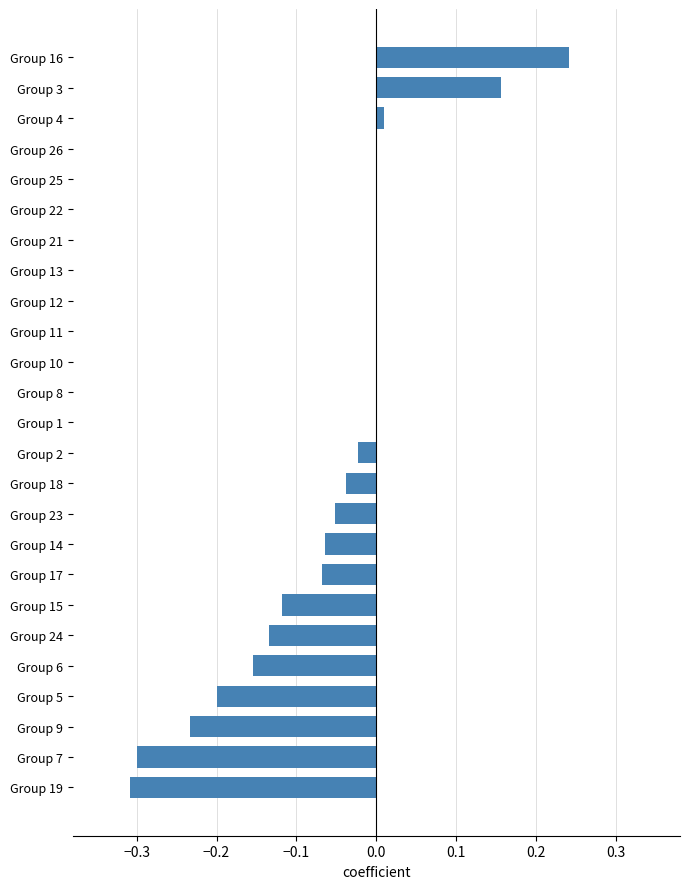

Are the bars horizontal?

Yes